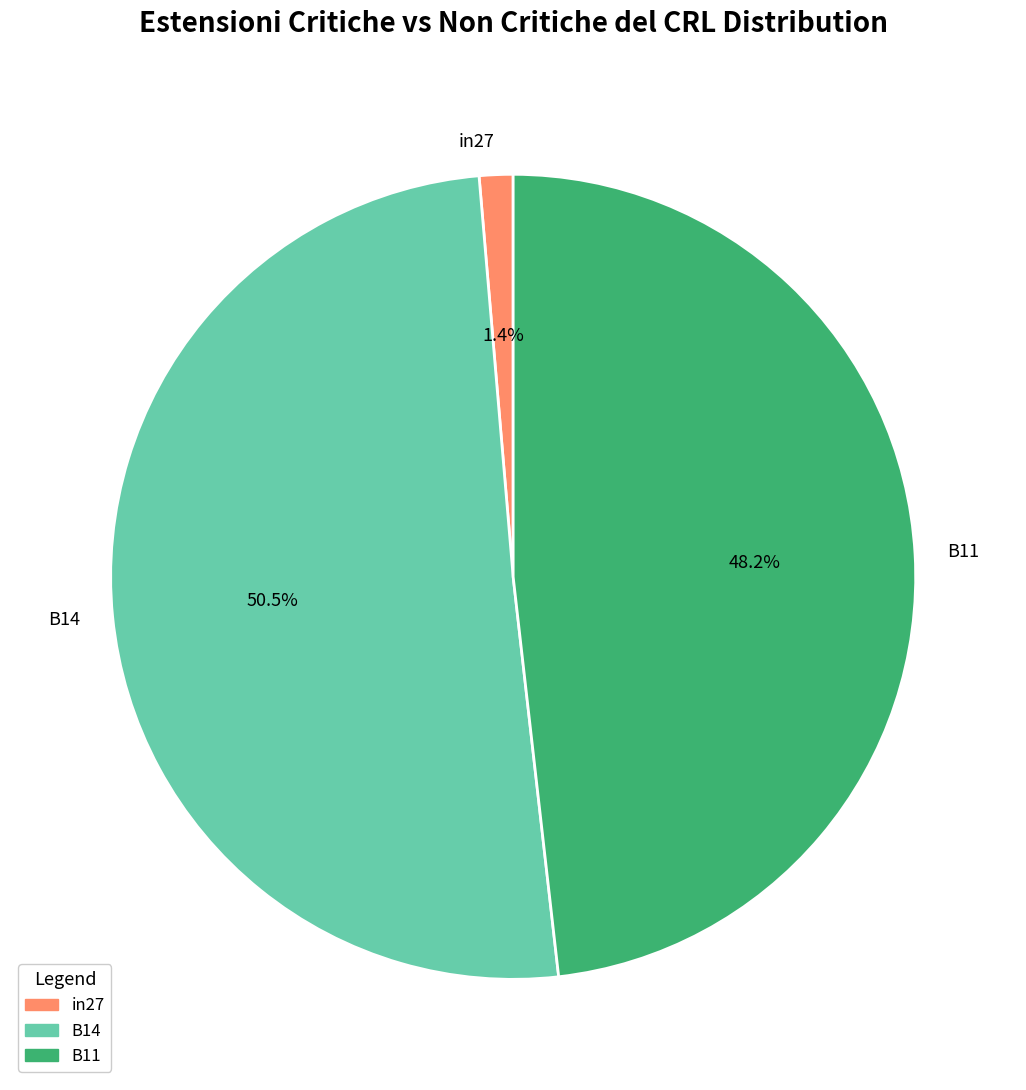

Rank the categories by value from highest to lowest.

B14, B11, in27